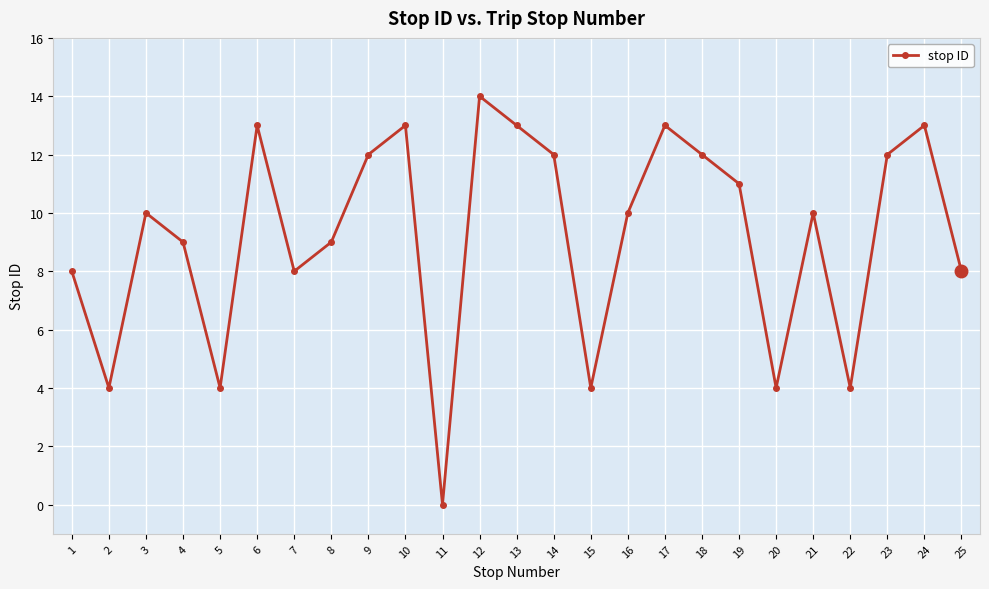

How many distinct data groups are displayed?

1